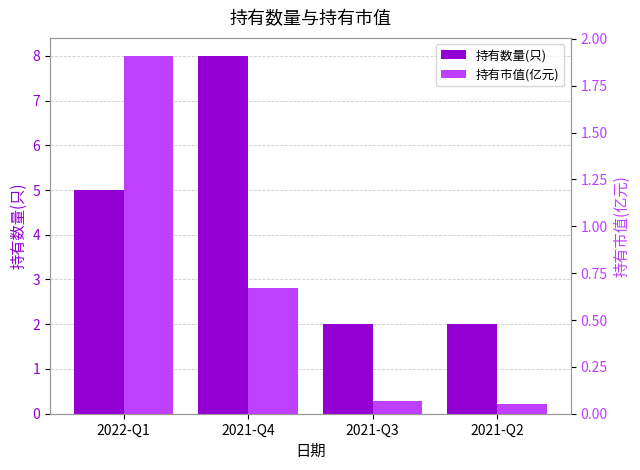

What is the value of the 持有市值(亿元) bar at the 3rd from the left?

0.1